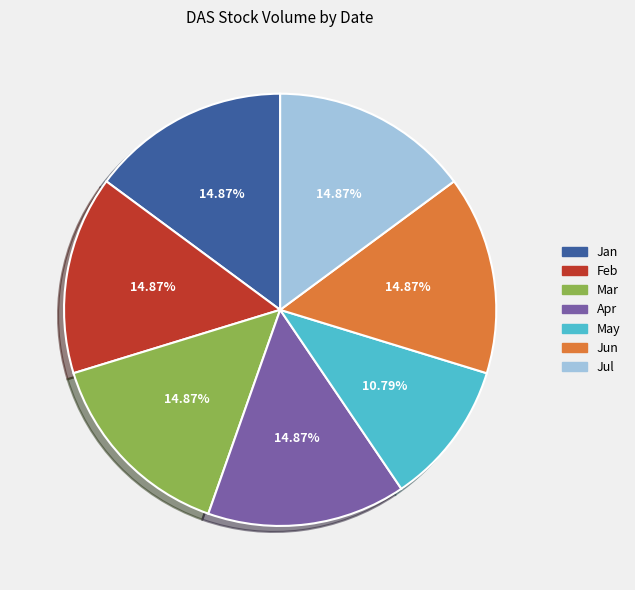

Which category has the smallest portion of the pie?

May